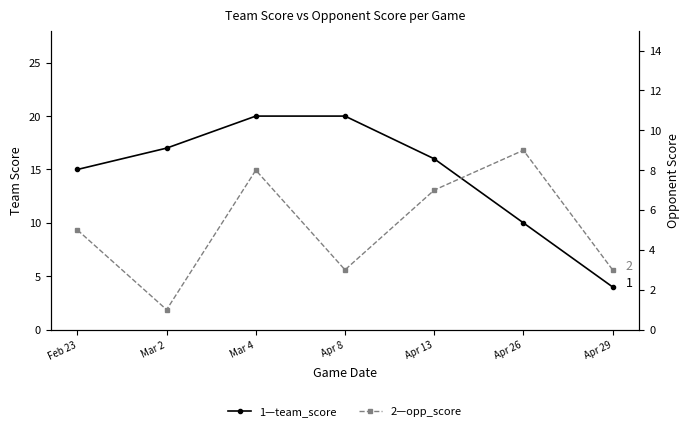

Reading right to left, transcribe all the data shown in this chart.

team_score: Apr 29=4	Apr 26=10	Apr 13=16	Apr 8=20	Mar 4=20	Mar 2=17	Feb 23=15
opp_score: Apr 29=3	Apr 26=9	Apr 13=7	Apr 8=3	Mar 4=8	Mar 2=1	Feb 23=5